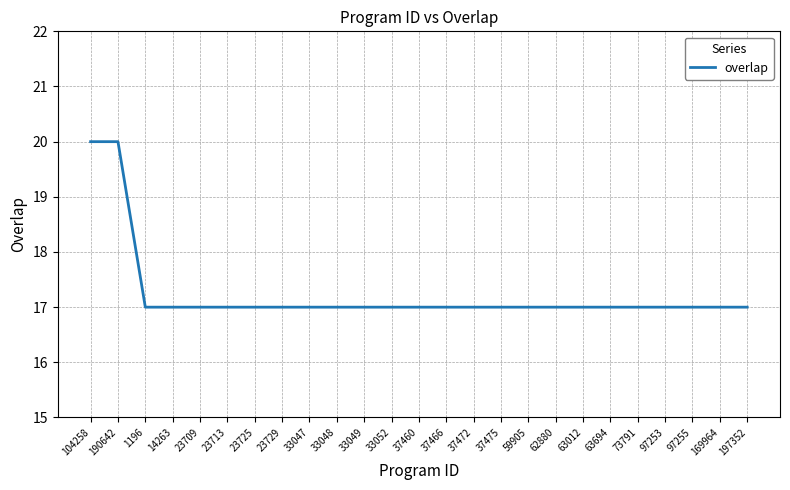

What is the minimum value shown in the chart?

17